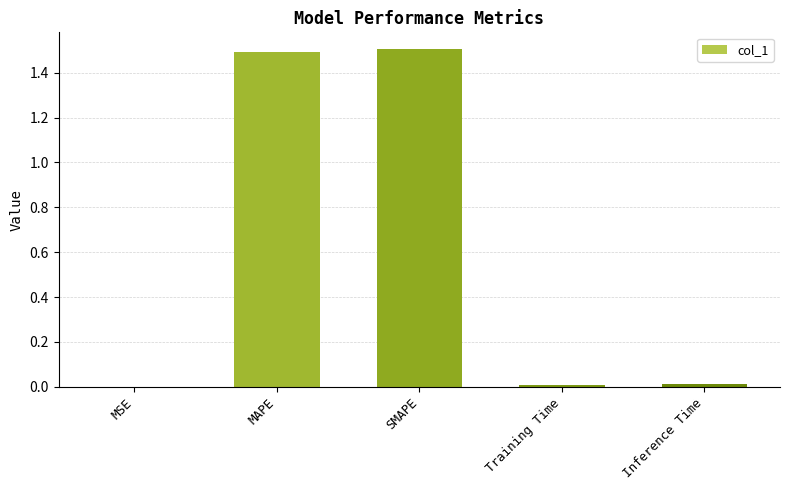

Is it true that the value at Inference Time is 0.0?

True